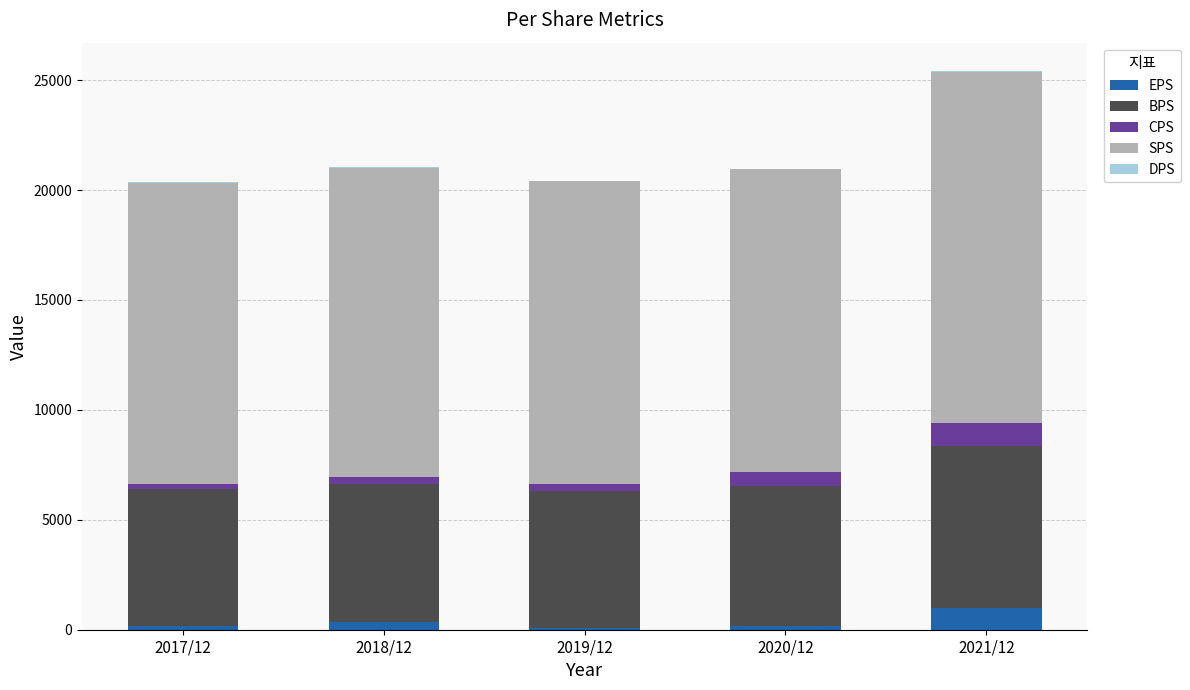

At which category is the sum across all series the highest?

2021/12